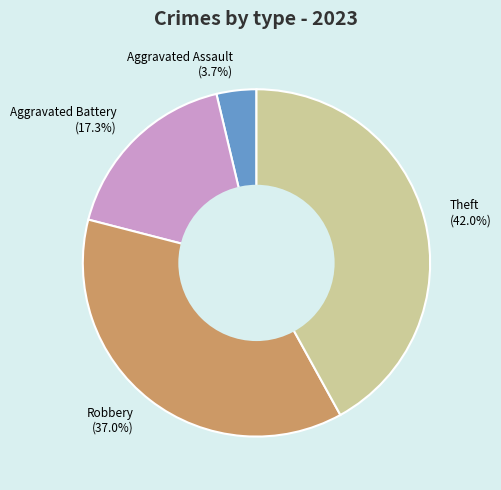

Is there a majority slice in this chart?

No